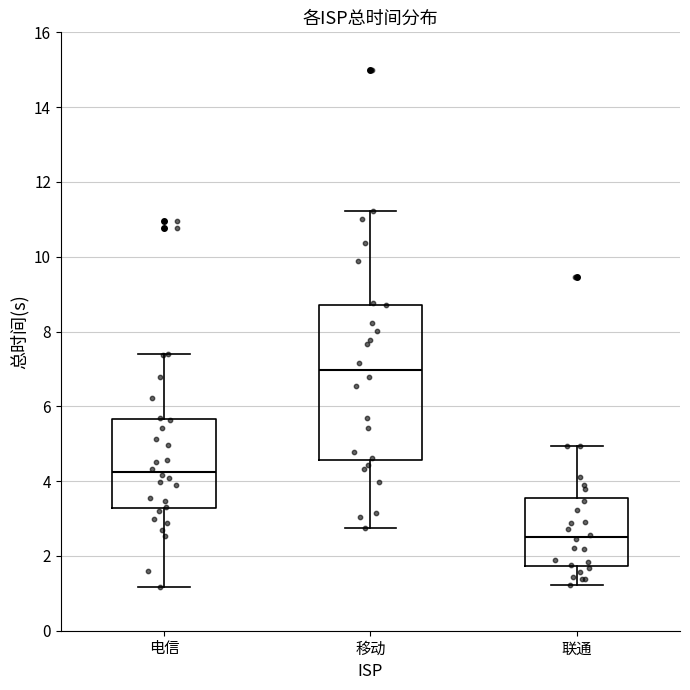

Reading left to right, transcribe this box plot: for each box, give where its median line is, the range the box spans, and where its two whiskers end, as read against the y-axis. The values are not printed on the chart, so give them approximately, as read against the axis.

电信: median 4.2, box 3.2 to 5.6, whiskers 1.2 to 7.4
移动: median 7.0, box 4.6 to 8.8, whiskers 2.8 to 11.2
联通: median 2.6, box 1.8 to 3.6, whiskers 1.2 to 5.0